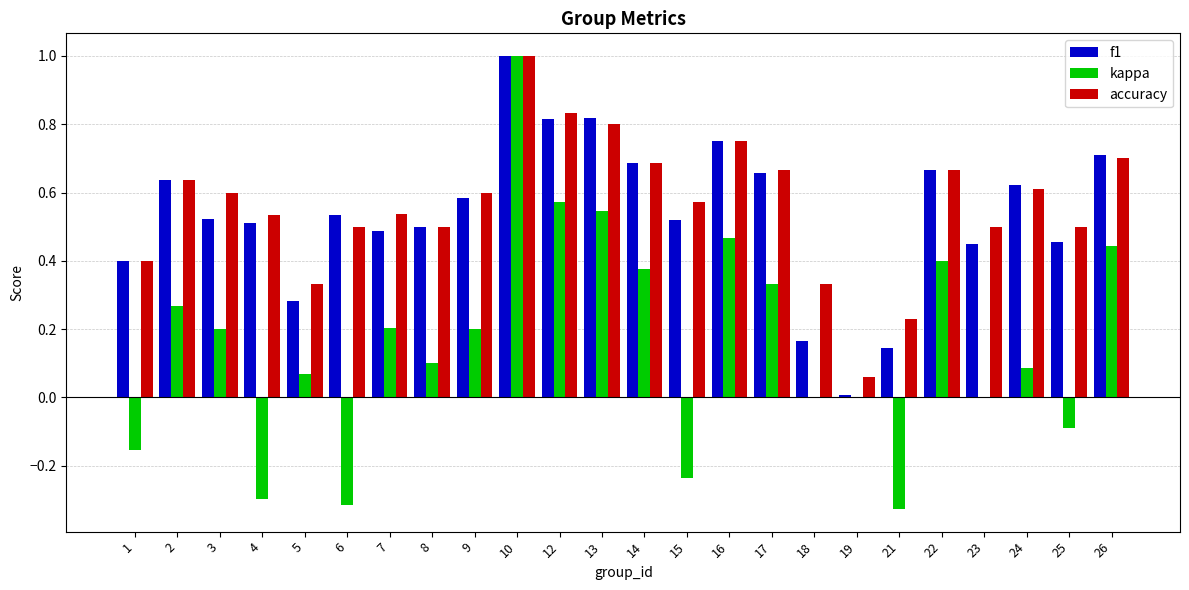

At which label does accuracy reach its peak?

10